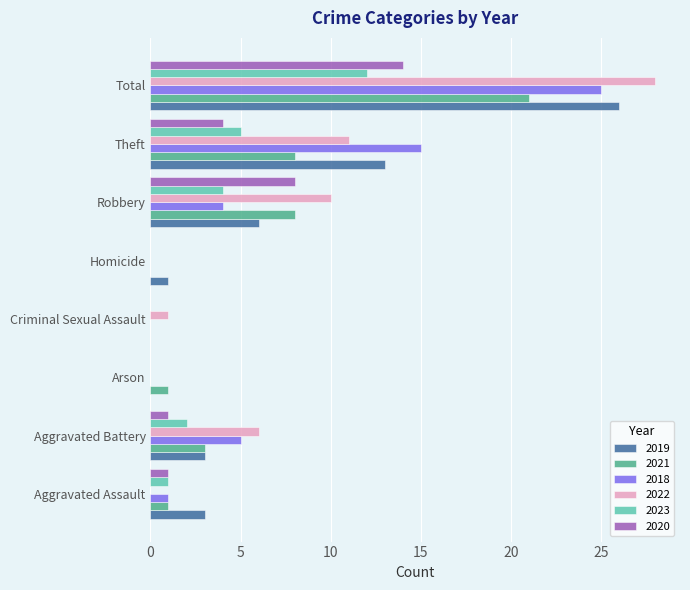

At which label does 2021 reach its peak?

Total